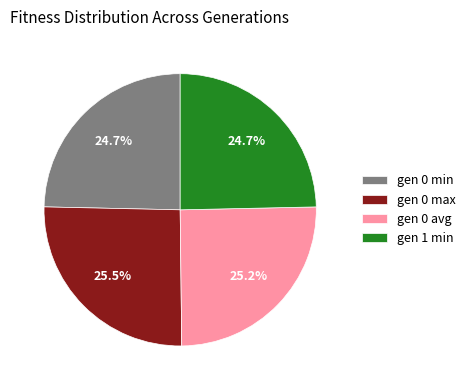

To the nearest percent, what percentage of the pie is gen 0 avg?

25%